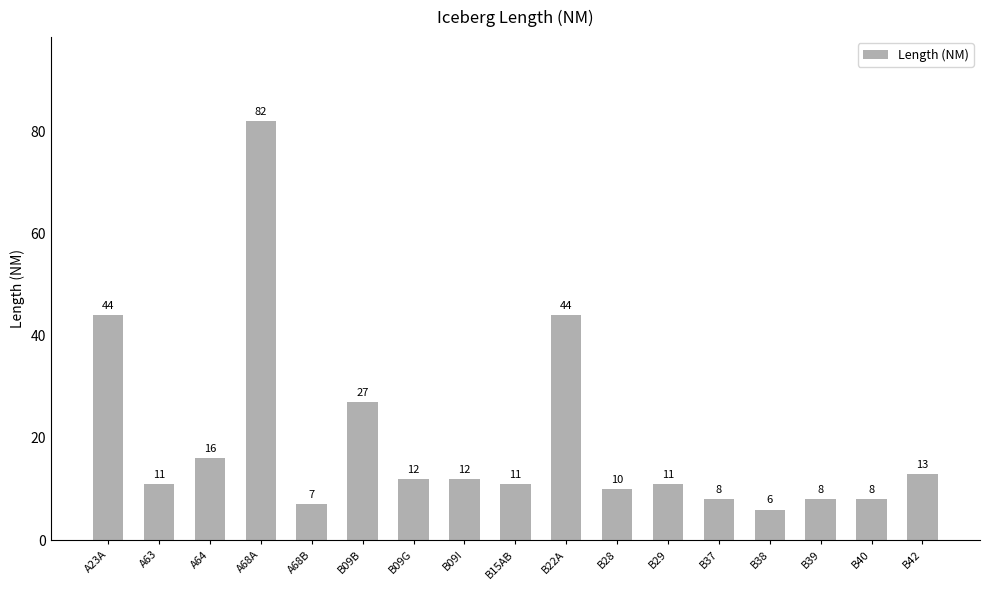

Reading left to right, list all the values displayed in this chart.

A23A=44	A63=11	A64=16	A68A=82	A68B=7	B09B=27	B09G=12	B09I=12	B15AB=11	B22A=44	B28=10	B29=11	B37=8	B38=6	B39=8	B40=8	B42=13